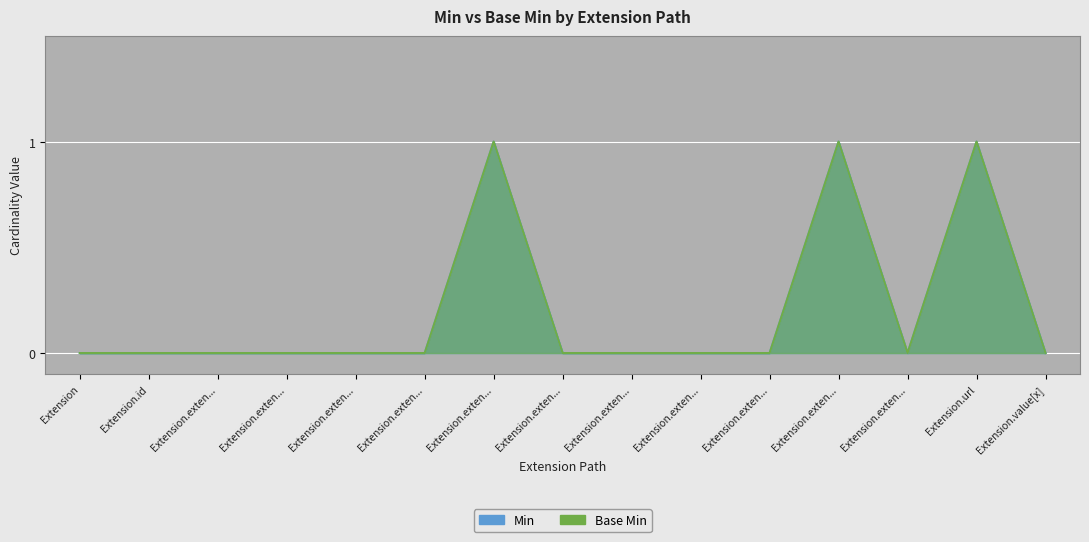

What is the difference between the Min values at Extension.url and Extension.exten...?

1